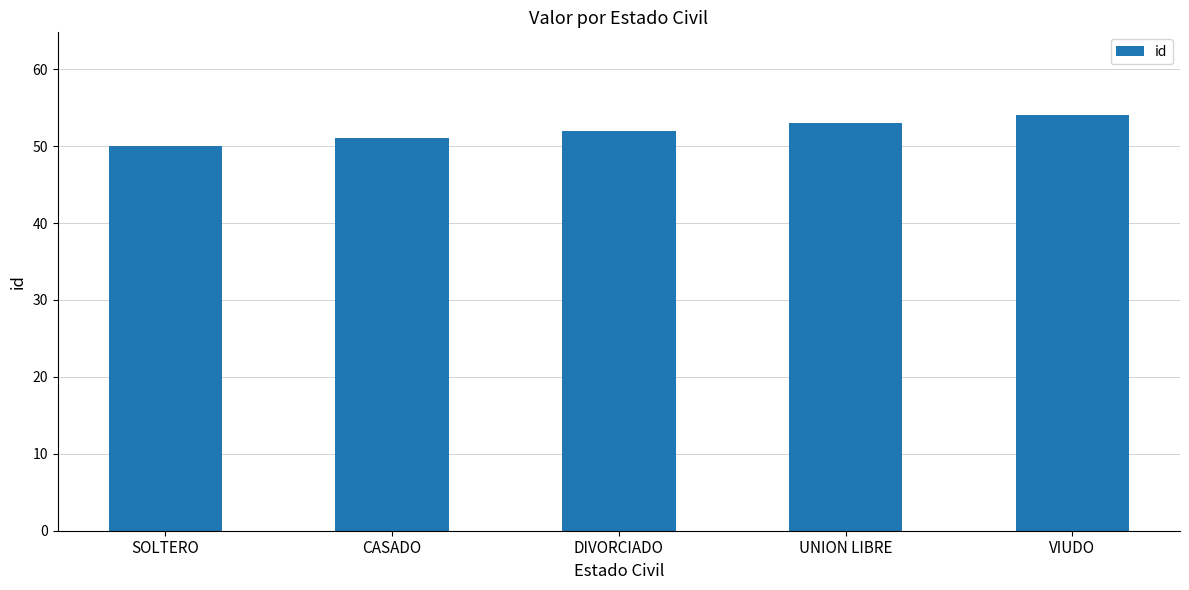

What value does the data have at SOLTERO?

50